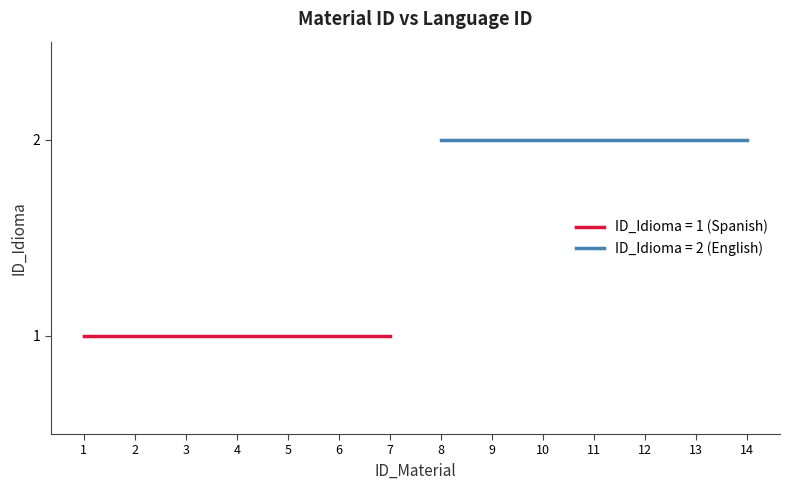

Rank the categories by value from lowest to highest.

1, 2, 3, 4, 5, 6, 7, 8, 9, 10, 11, 12, 13, 14